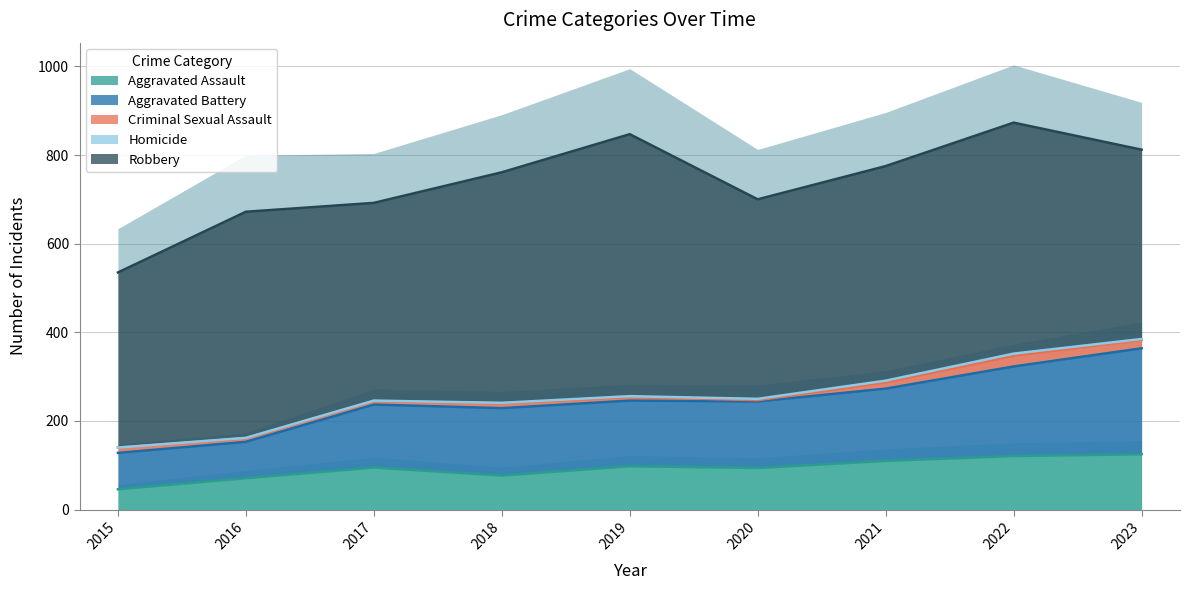

True or false: Criminal Sexual Assault and Aggravated Assault intersect in this chart.

False